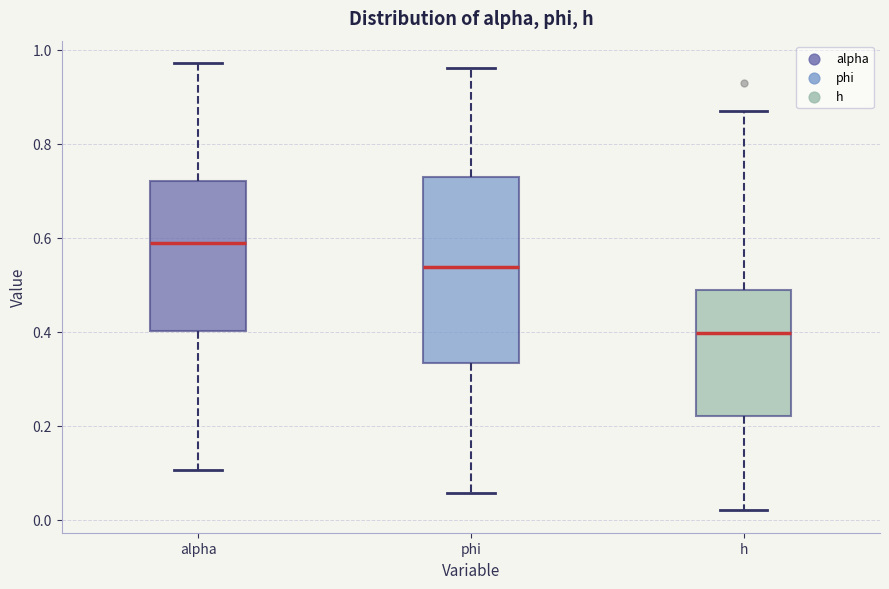

Reading left to right, transcribe this box plot: for each box, give where its median line is, the range the box spans, and where its two whiskers end, as read against the y-axis. The values are not printed on the chart, so give them approximately, as read against the axis.

alpha: median 0.58, box 0.40 to 0.72, whiskers 0.10 to 0.98
phi: median 0.54, box 0.34 to 0.72, whiskers 0.06 to 0.96
h: median 0.40, box 0.22 to 0.48, whiskers 0.02 to 0.86